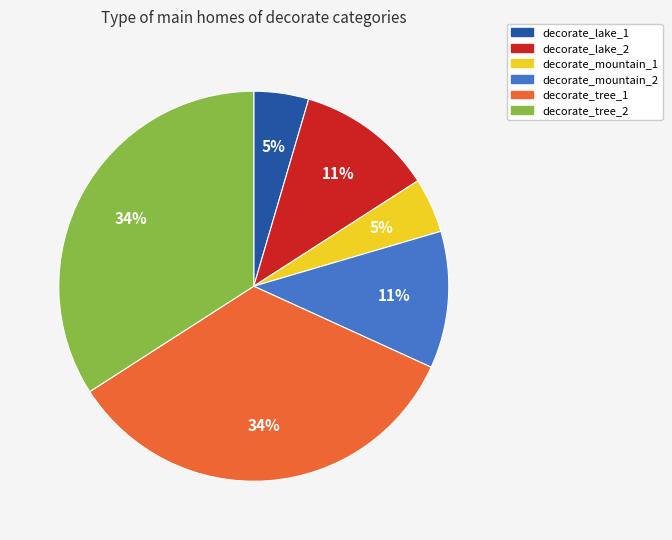

Count the number of slices in the pie.

6